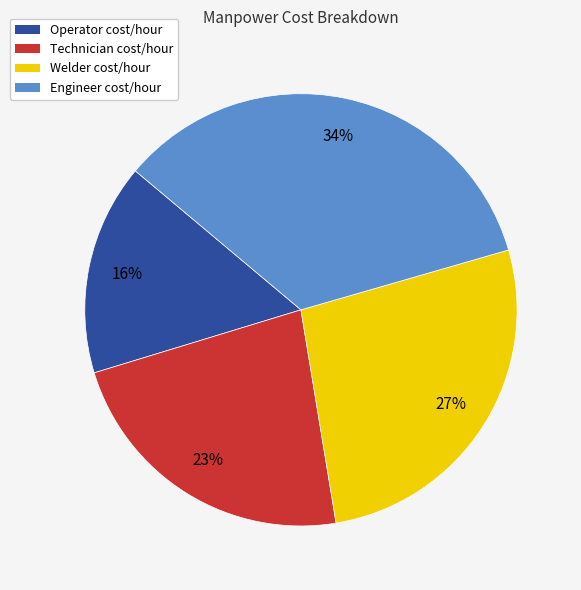

To the nearest percent, what is the difference between the Technician cost/hour and Operator cost/hour slice percentages?

7%